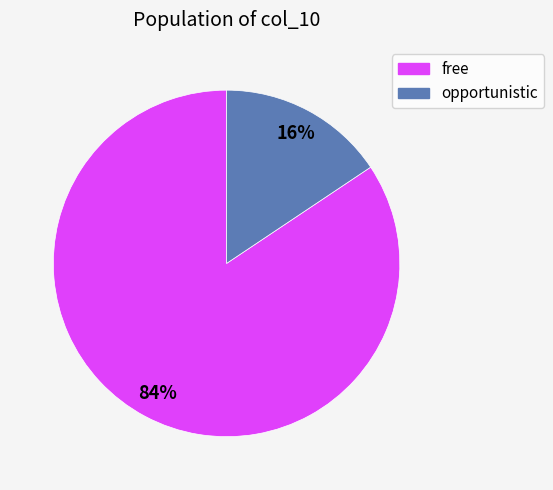

Which has a higher value, free or opportunistic?

free